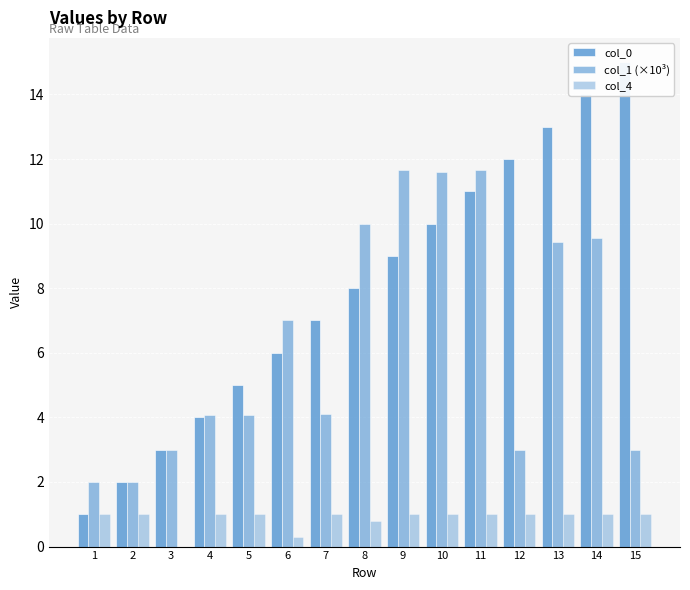

Reading right to left, what are all the values shown in this chart?

col_0: 15=15.0	14=14.0	13=13.0	12=12.0	11=11.0	10=10.0	9=9.0	8=8.0	7=7.0	6=6.0	5=5.0	4=4.0	3=3.0	2=2.0	1=1.0
col_1 (×10³): 15=3.0	14=9.6	13=9.4	12=3.0	11=11.7	10=11.6	9=11.7	8=10.0	7=4.1	6=7.0	5=4.1	4=4.1	3=3.0	2=2.0	1=2.0
col_4: 15=1.0	14=1.0	13=1.0	12=1.0	11=1.0	10=1.0	9=1.0	8=0.8	7=1.0	6=0.3	5=1.0	4=1.0	3=0.0	2=1.0	1=1.0